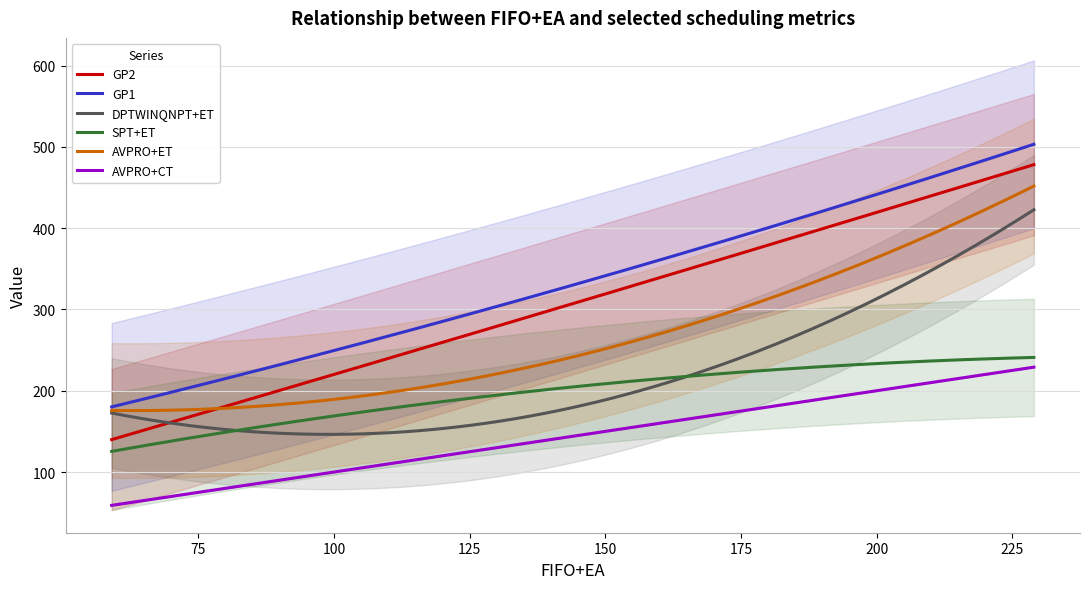

What is the lowest value of the GP2 series?

139.9